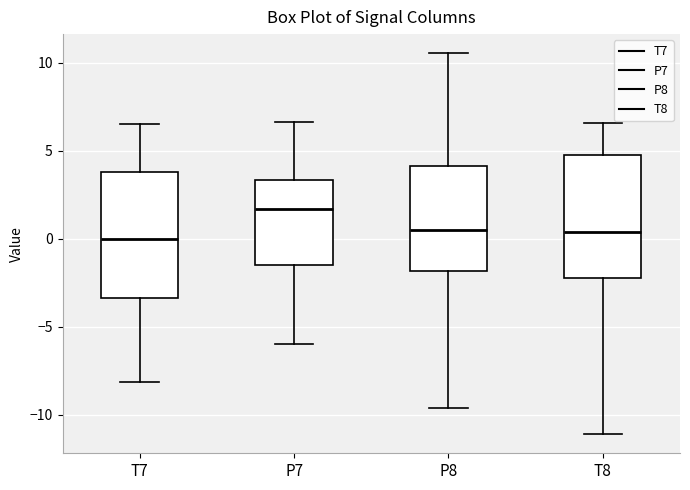

Reading left to right, read every box against the y-axis: the position of its median line, the range the box covers, and the ends of its whiskers. The values are not printed on the chart, so give them approximately, as read against the axis.

T7: median 0.0, box -3.5 to 4.0, whiskers -8.0 to 6.5
P7: median 1.5, box -1.5 to 3.5, whiskers -6.0 to 6.5
P8: median 0.5, box -2.0 to 4.0, whiskers -9.5 to 10.5
T8: median 0.5, box -2.5 to 4.5, whiskers -11.0 to 6.5